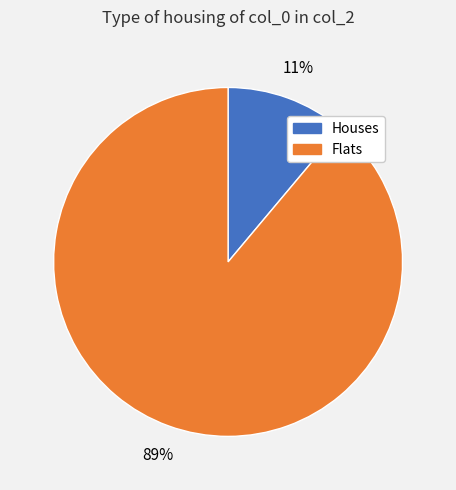

Is there any slice that represents more than half of the pie?

Yes